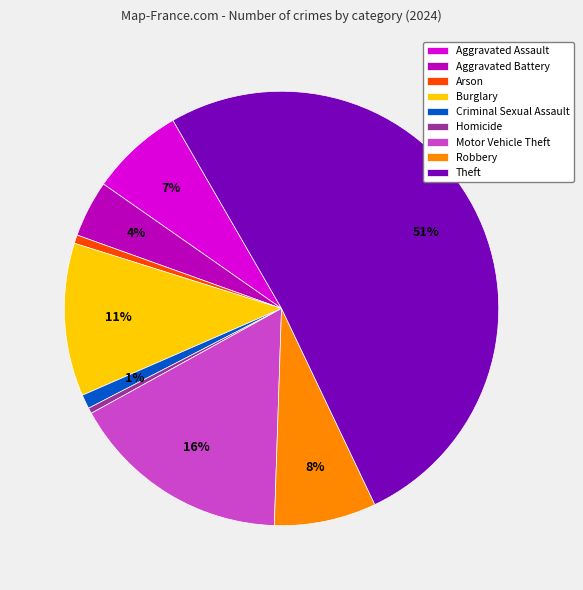

How many slices are in this pie chart?

9